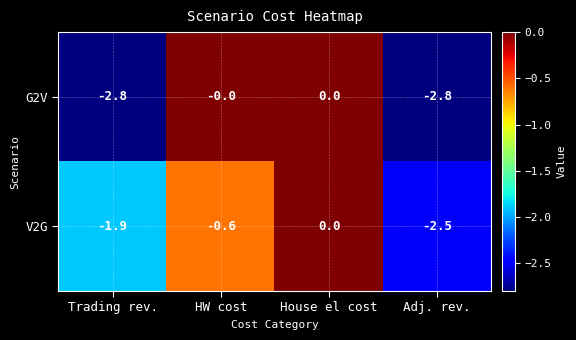

What is the average value of the V2G series?

-1.2